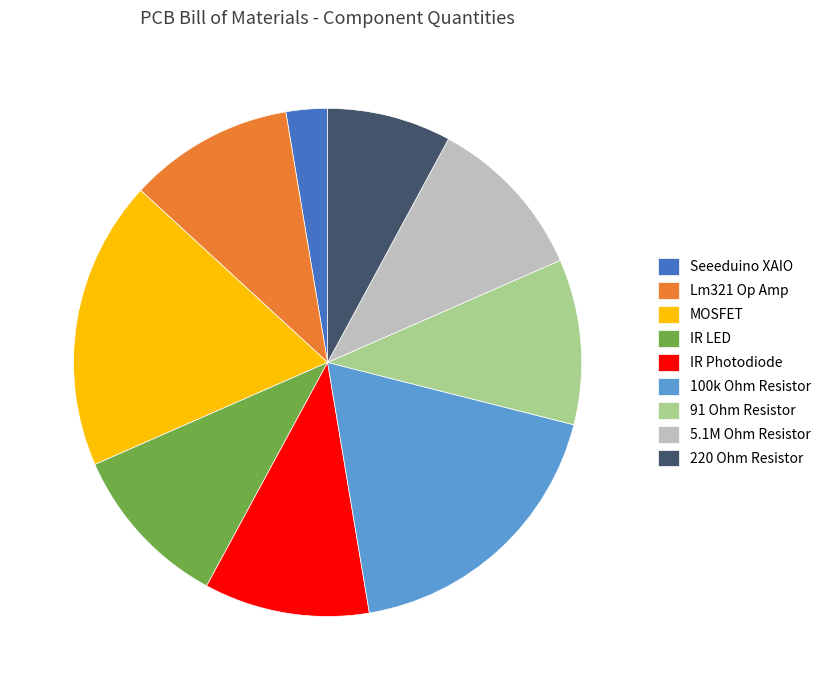

Which slice is the smallest?

Seeeduino XAIO